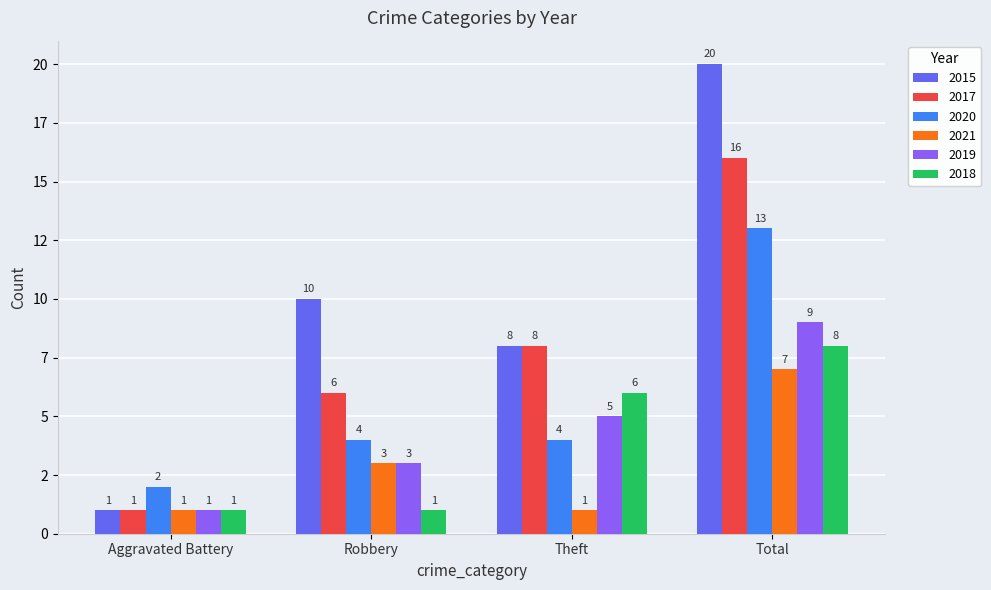

The value of 2018 at Aggravated Battery is 1. True or false?

True